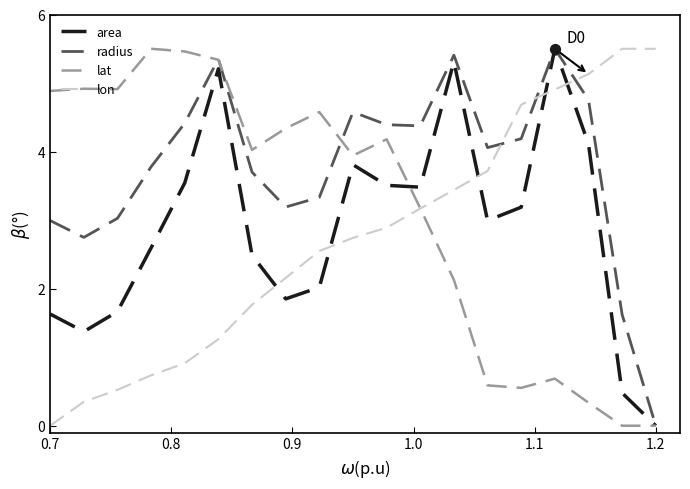

Which series has the largest total across all categories?

radius